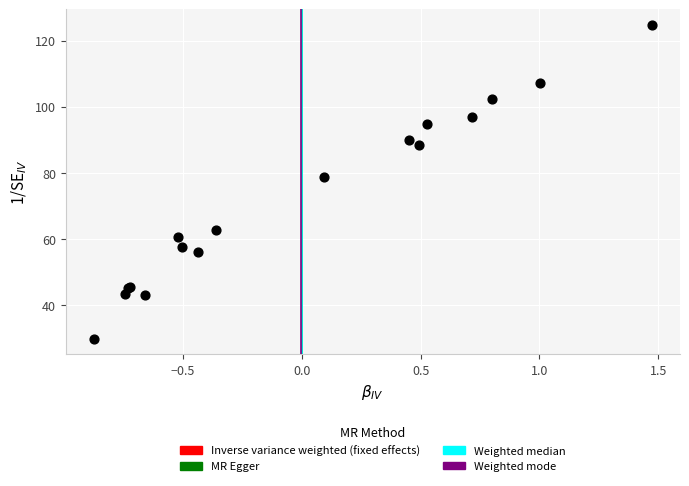

What Y value in the scatter plot is closest to 77?

78.8